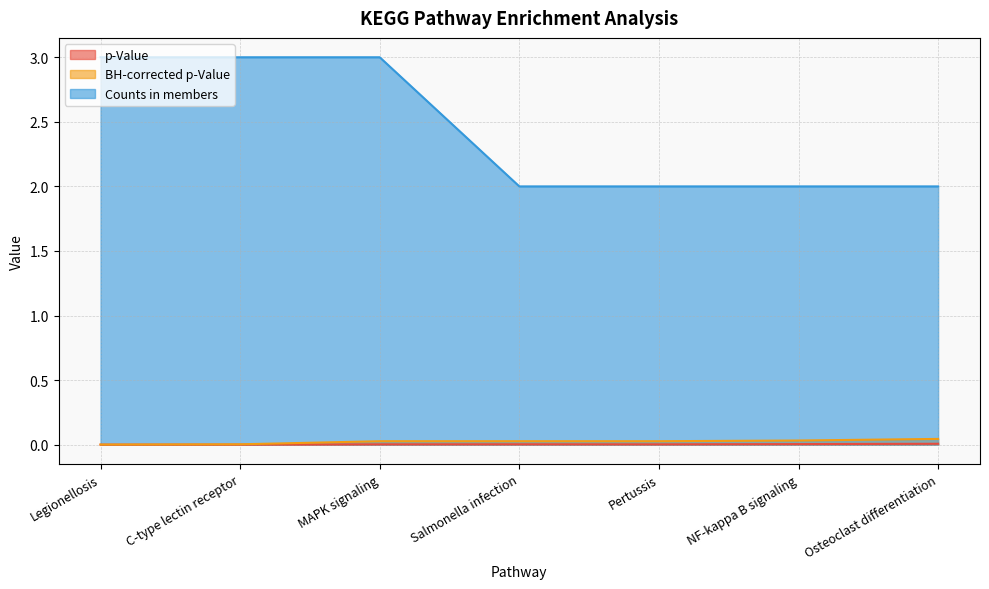

True or false: p-Value and Counts in members intersect in this chart.

False